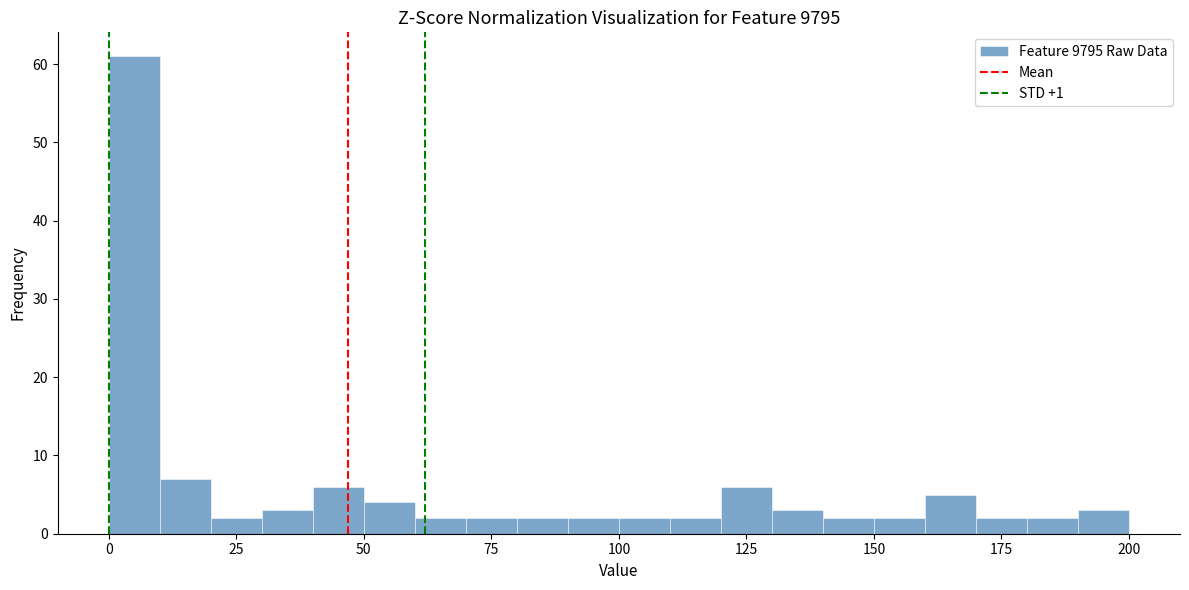

Read against the x-axis, roughly where is the centre of the tallest bar?

5